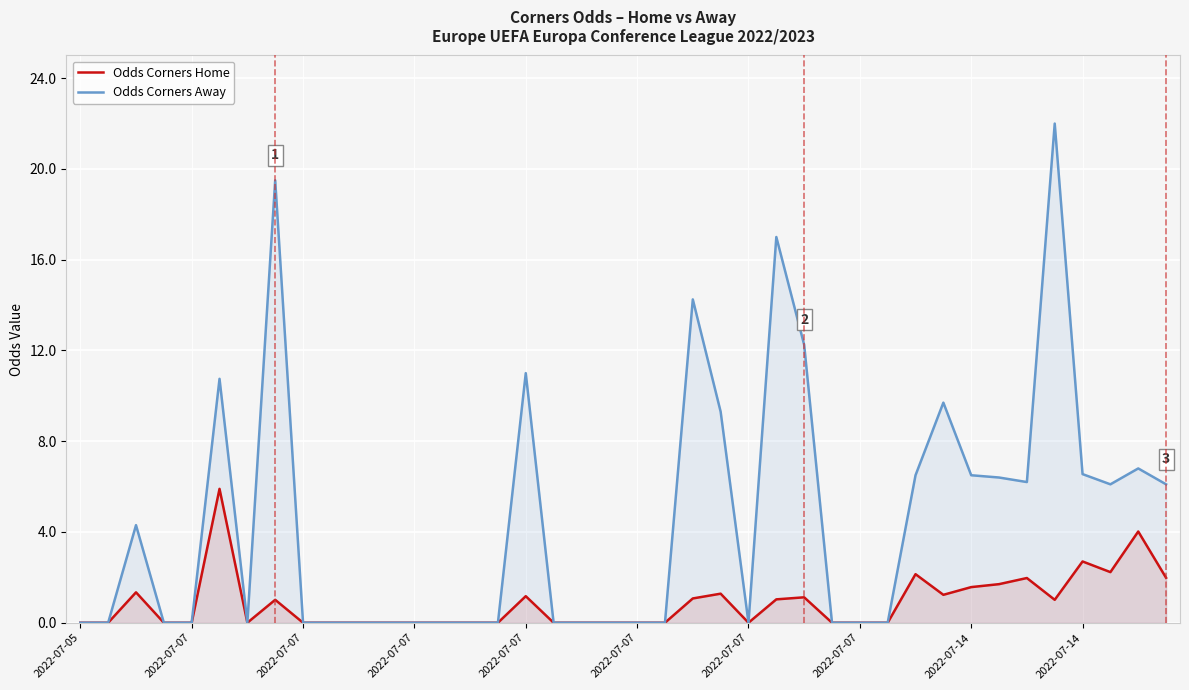

What is the difference between the second highest and second lowest values in the Odds_Corners_H series?

4.0